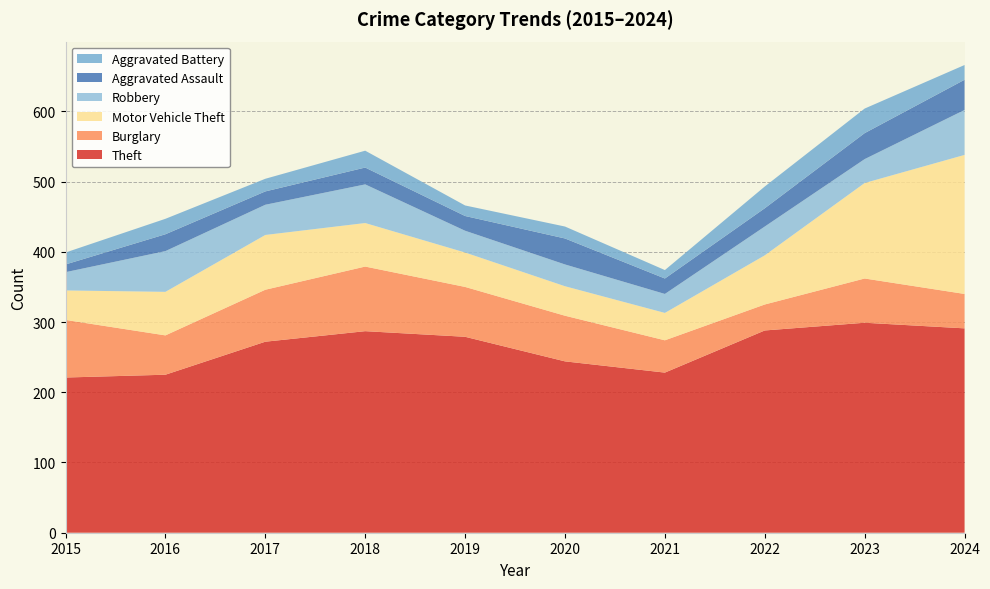

Reading left to right, transcribe all the data shown in this chart.

Theft: 221	225	272	287	279	244	228	288	299	291
Burglary: 82	56	74	92	71	65	46	37	63	49
Motor Vehicle Theft: 42	62	78	62	49	42	39	70	136	198
Robbery: 26	58	43	55	31	31	27	41	34	64
Aggravated Assault: 11	24	19	24	21	37	22	26	37	43
Aggravated Battery: 17	22	18	24	15	17	12	31	35	21